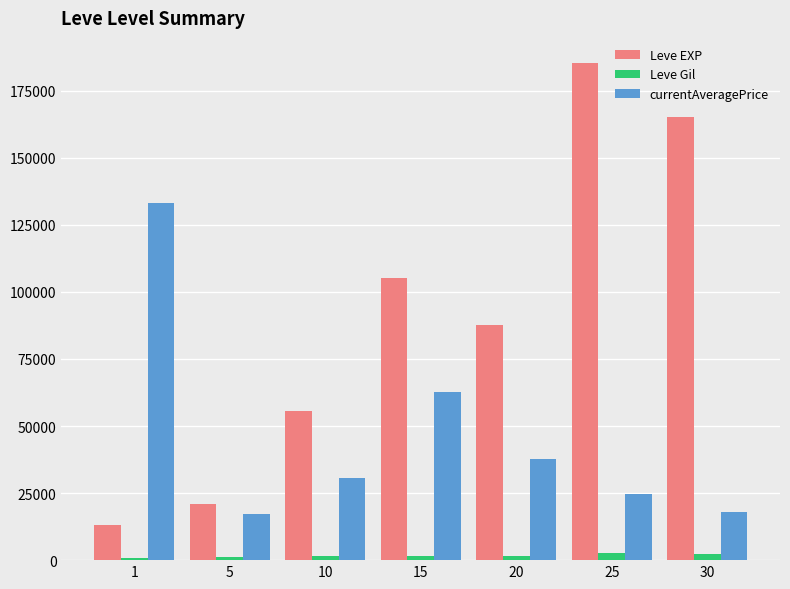

What is the value of the Leve EXP bar at the 3rd from the left?

55570